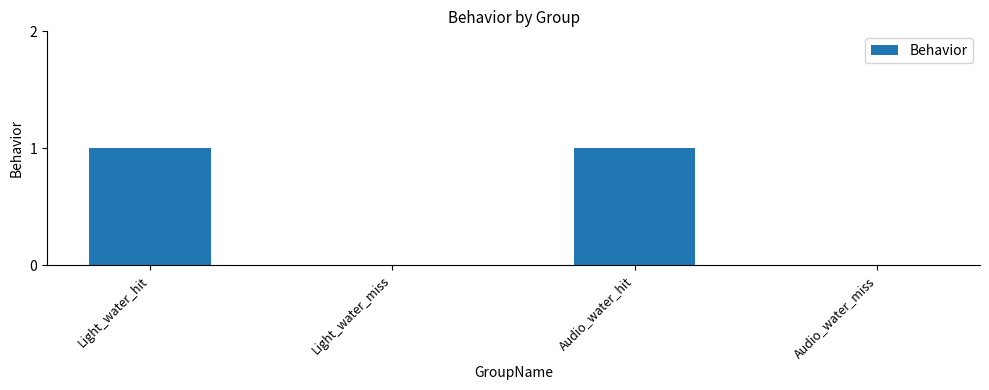

Which has a higher value, Audio_water_hit or Light_water_miss?

Audio_water_hit